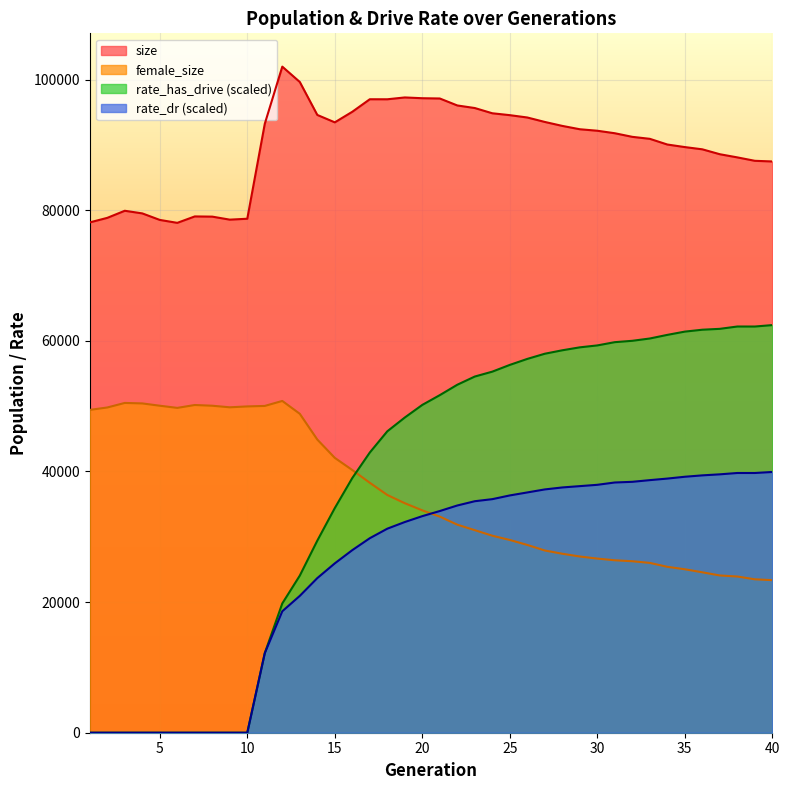

Is it true that rate_has_drive equals 41510.4 at 9?

False